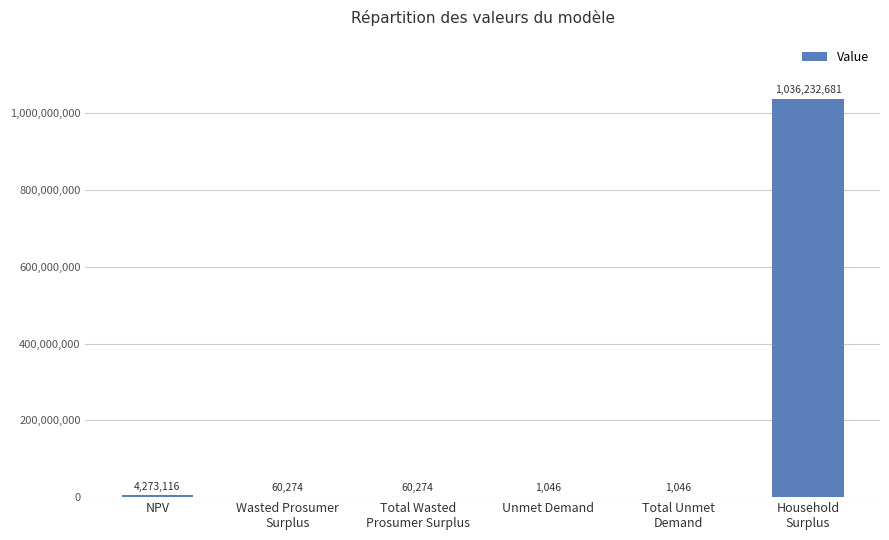

Read the value at NPV.

4273116.4